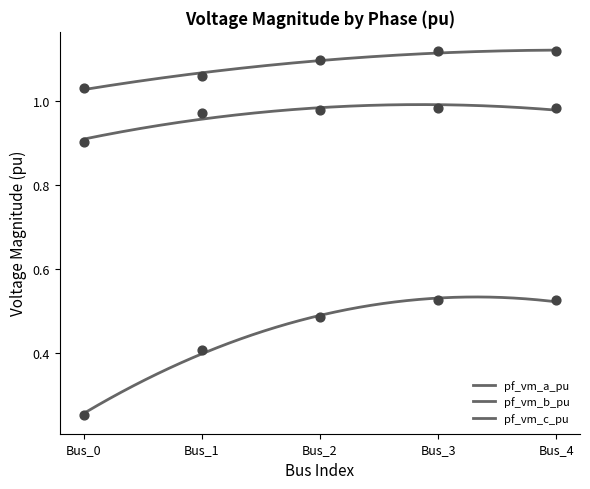

Which series contains the lowest Y value?

pf_vm_b_pu